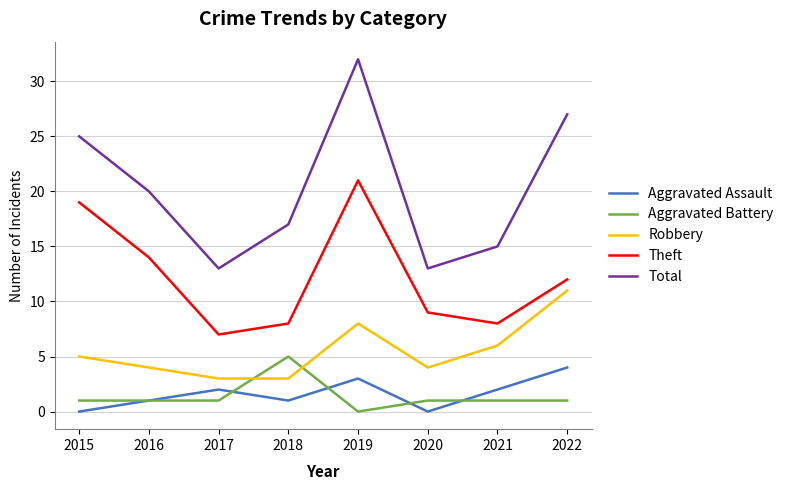

Is it true that Robbery equals 11 at 2022?

True